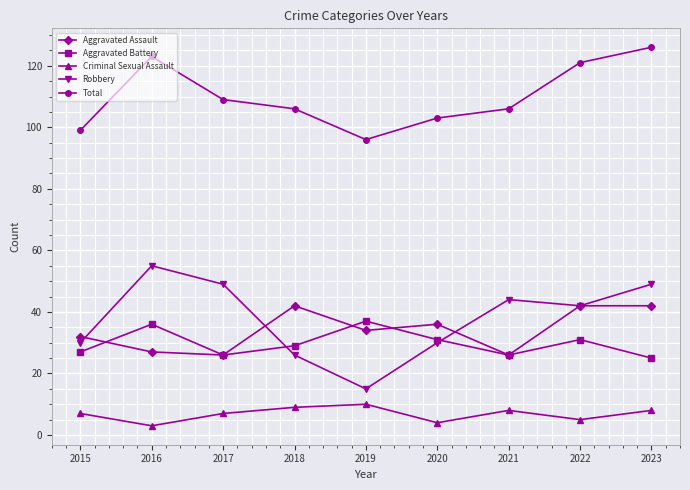

What are all the series names shown in the legend?

Aggravated Assault, Aggravated Battery, Criminal Sexual Assault, Robbery, Total